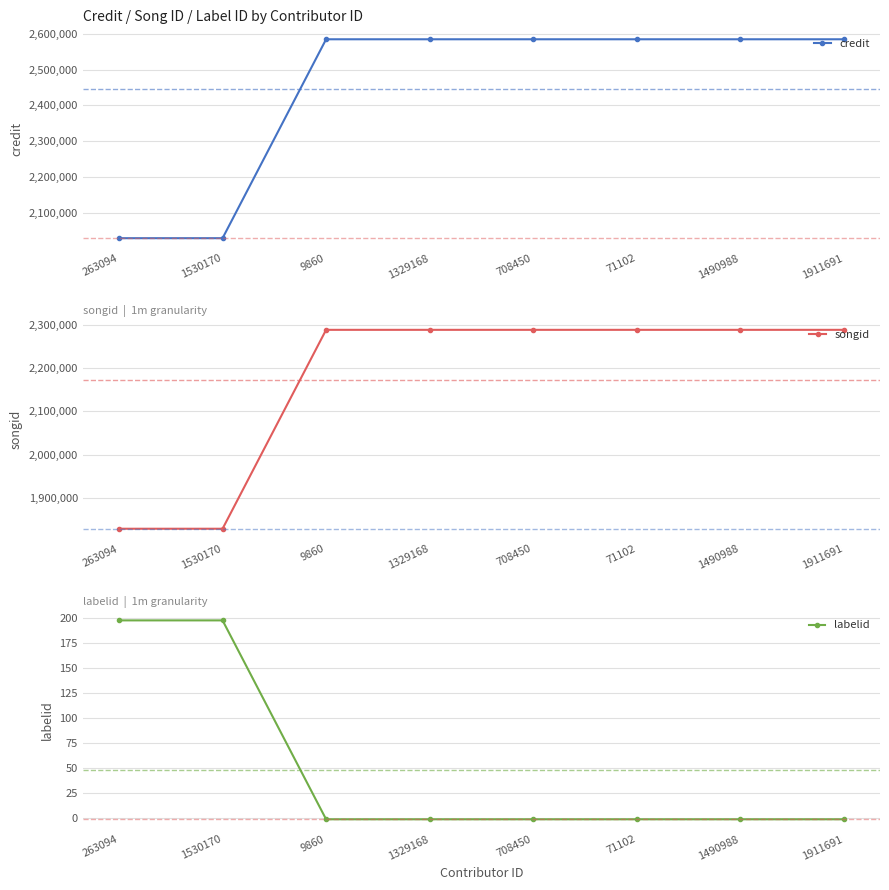

What position from the left is 71102?

6